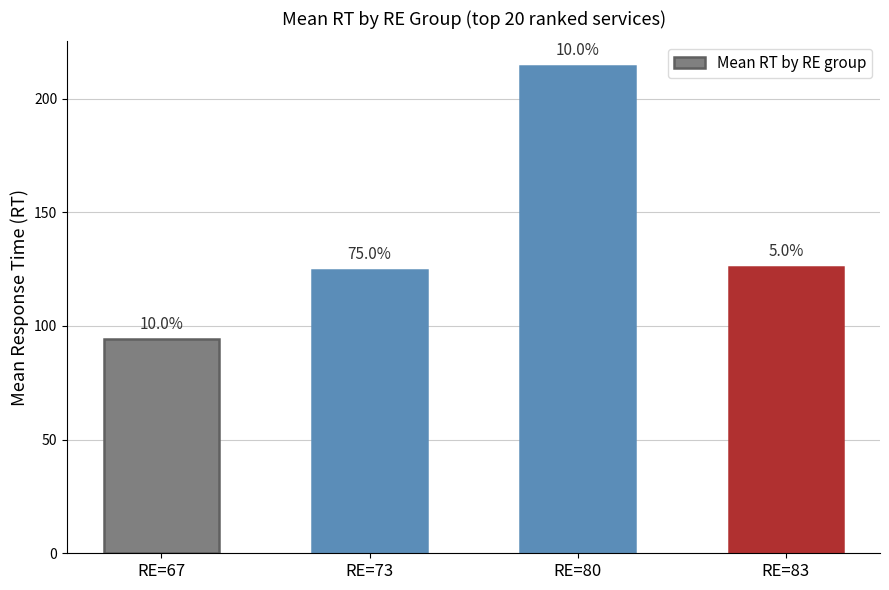

What is the sum of all values?

559.3